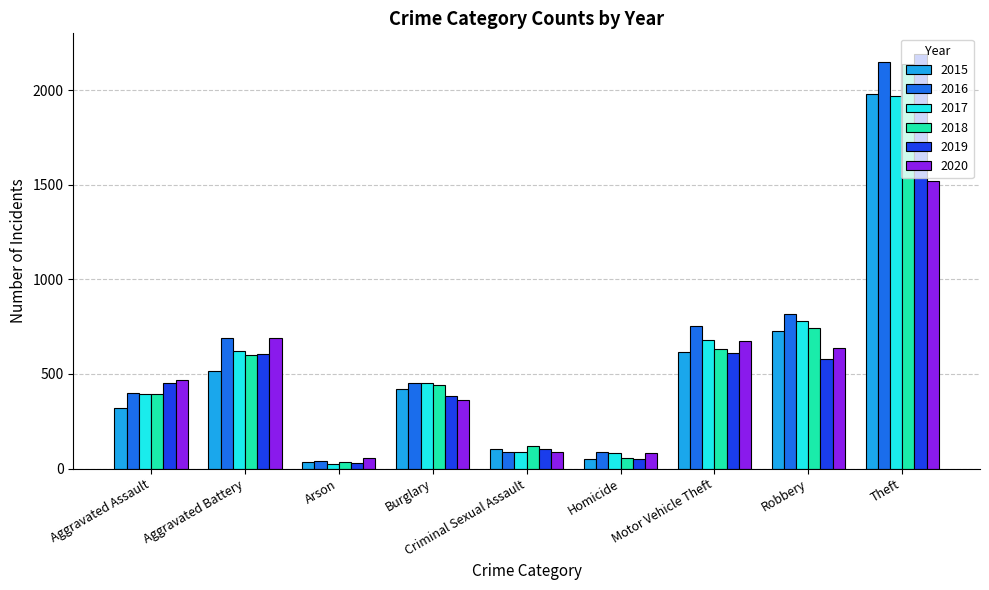

Which series has the widest spread of values?

2019